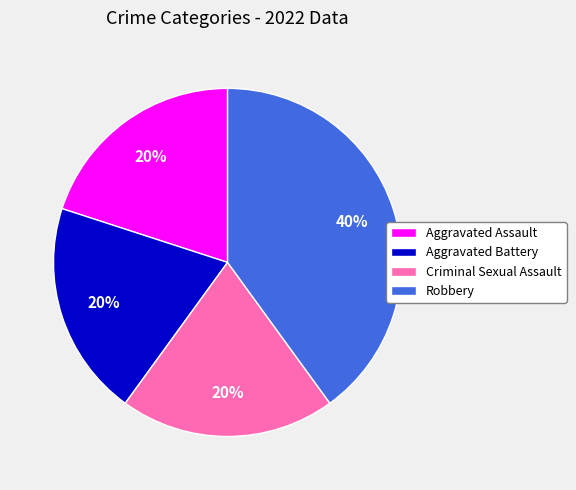

What is the largest slice in the pie chart?

Robbery